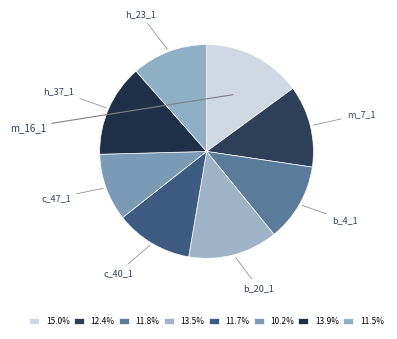

To the nearest percent, what portion does b_4_1 represent?

12%